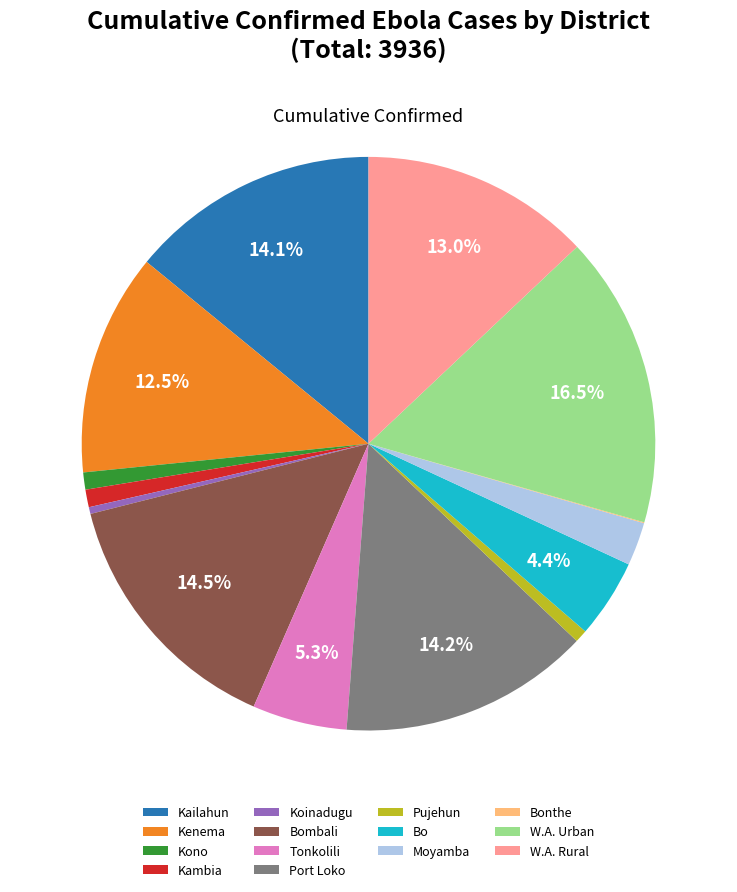

Does Bombali account for over 50% of the chart?

No